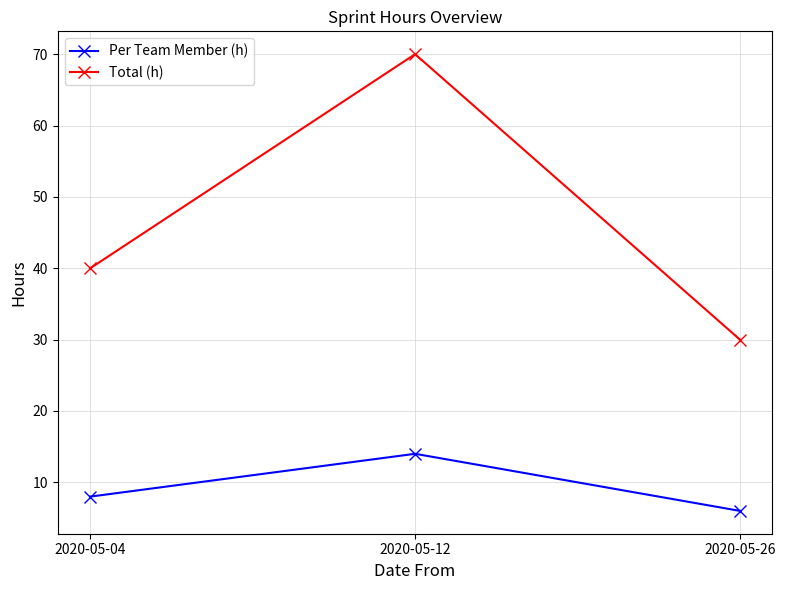

Rank the categories by Total (h) value from lowest to highest.

2020-05-26, 2020-05-04, 2020-05-12